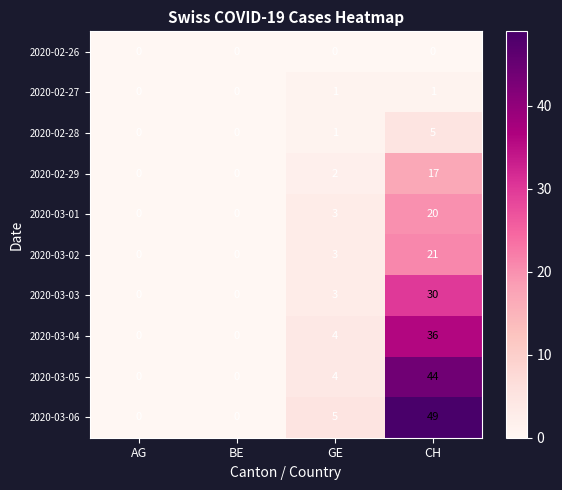

True or false: 2020-02-28 has a value of 1 at GE.

True